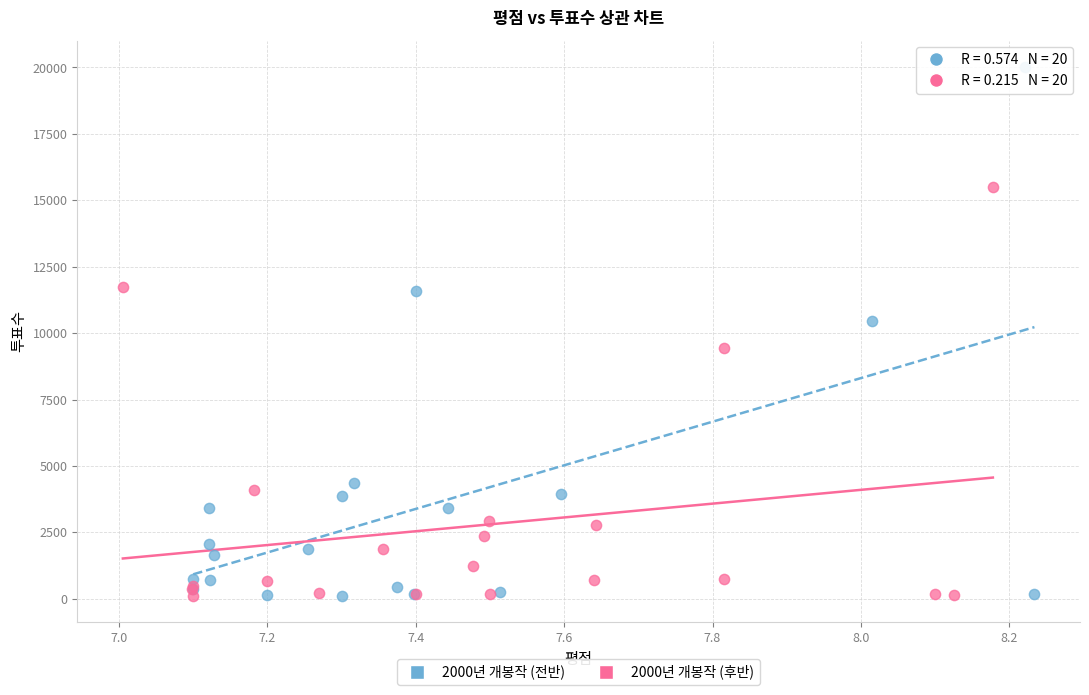

Which series has the widest spread of Y values?

2000년 개봉작 (전반)